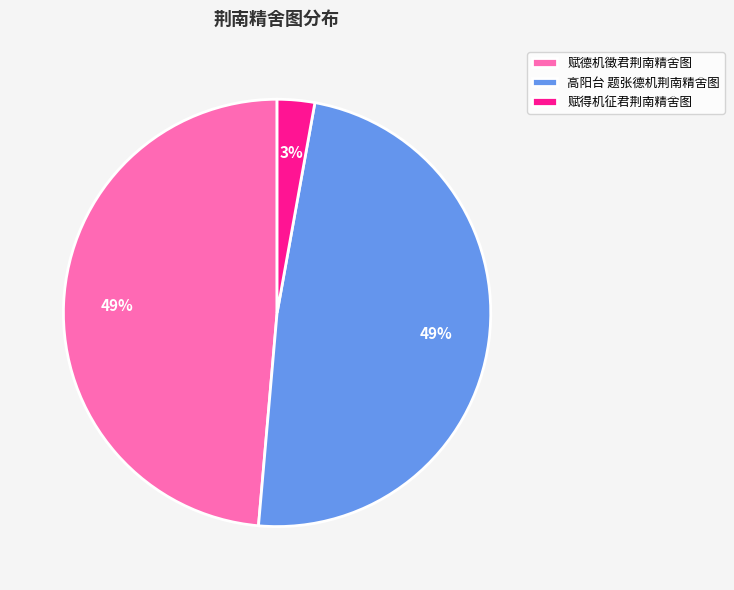

Does 赋德机徵君荆南精舍图 represent more than half of the total?

No